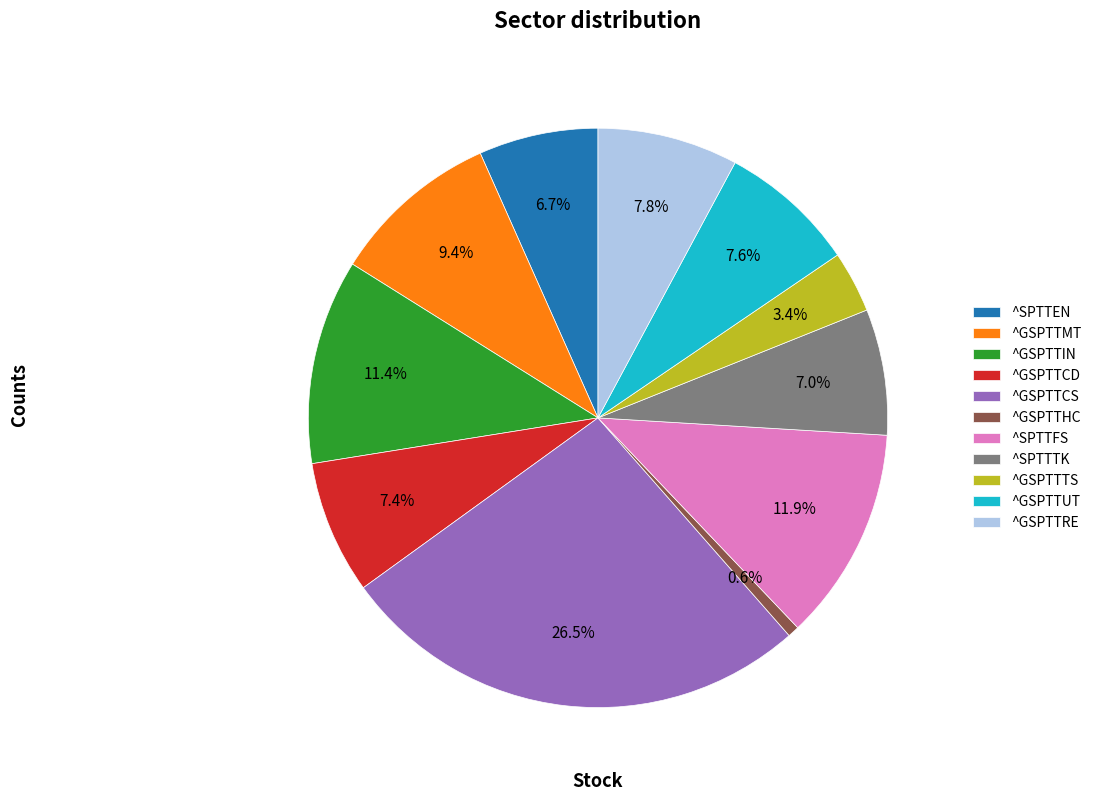

What is the ratio of the value at ^GSPTTHC to the value at ^GSPTTIN?

0.1